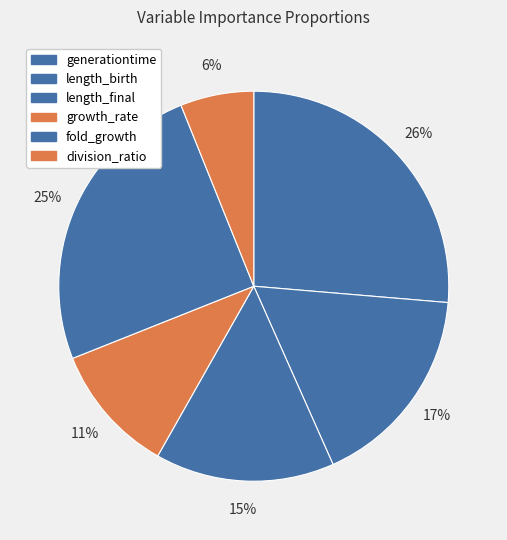

Rank the categories by value from lowest to highest.

division_ratio, growth_rate, length_final, length_birth, fold_growth, generationtime